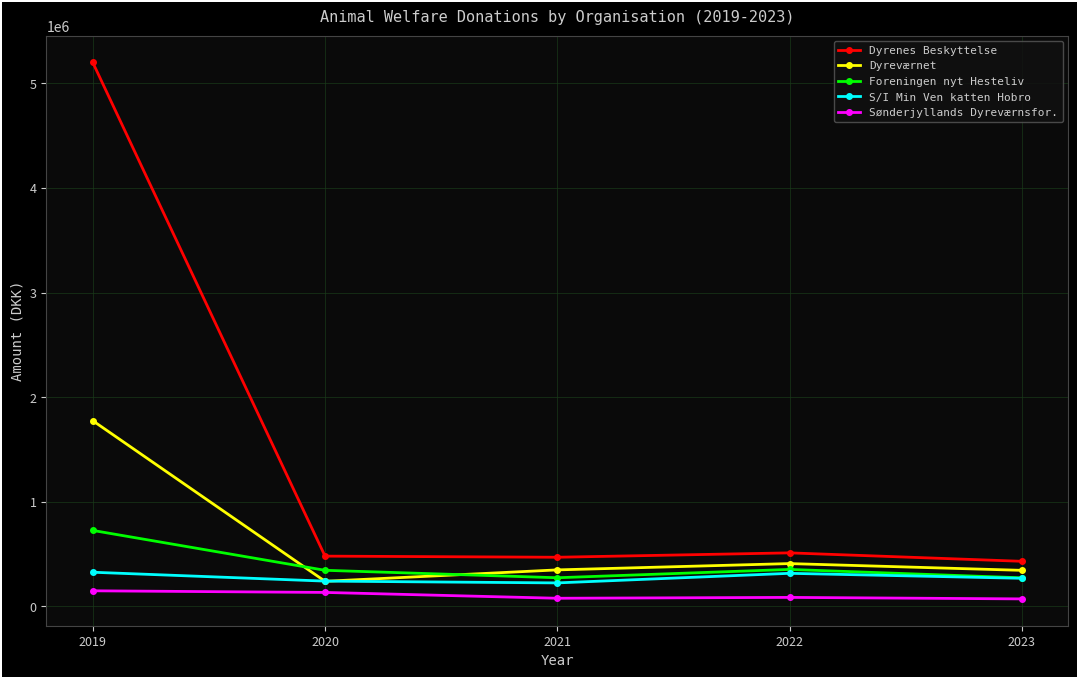

True or false: Sønderjyllands Dyreværnsfor. and Dyrenes Beskyttelse intersect in this chart.

False